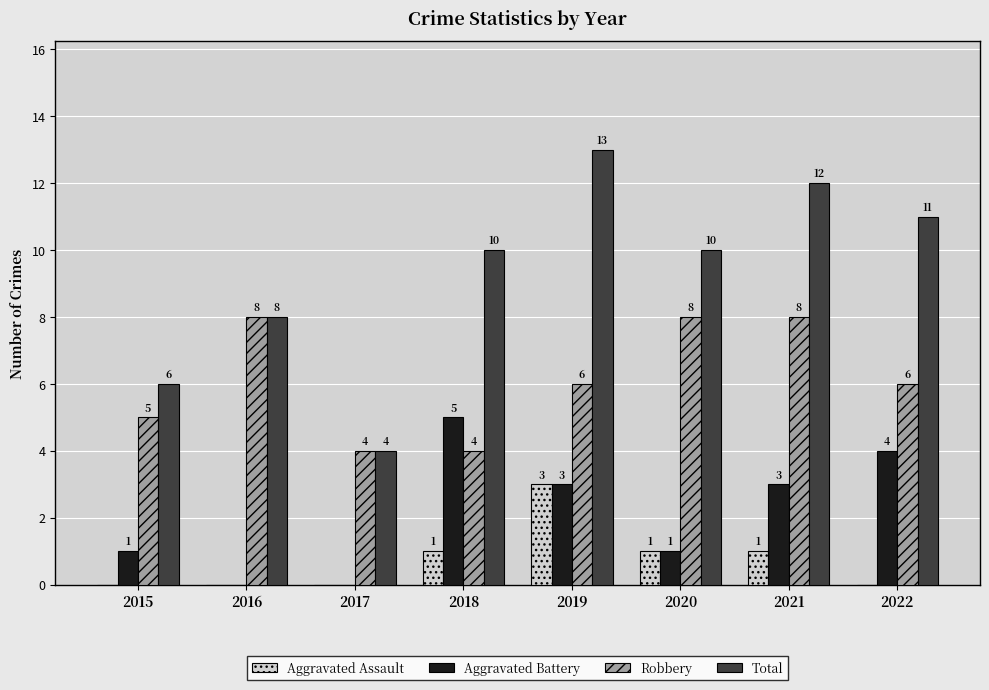

Which series changed the most between 2019 and 2020?

Total